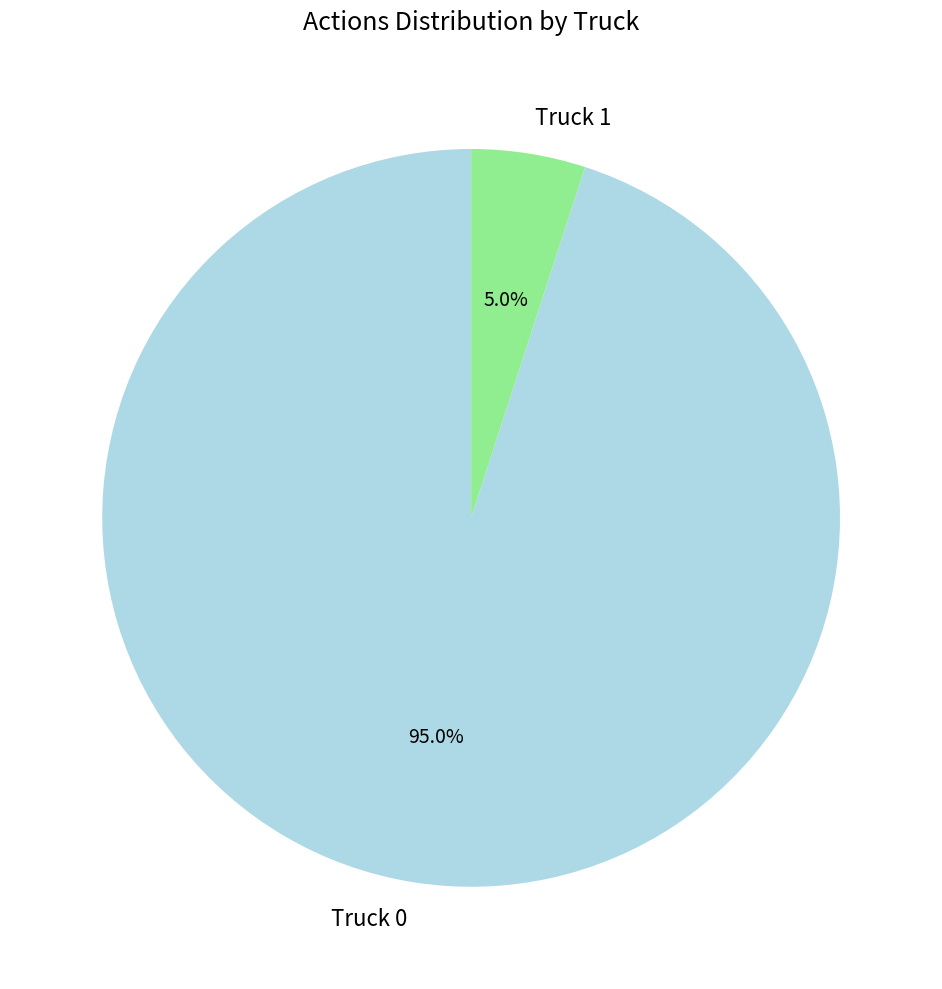

Which category has the biggest portion of the pie?

Truck 0